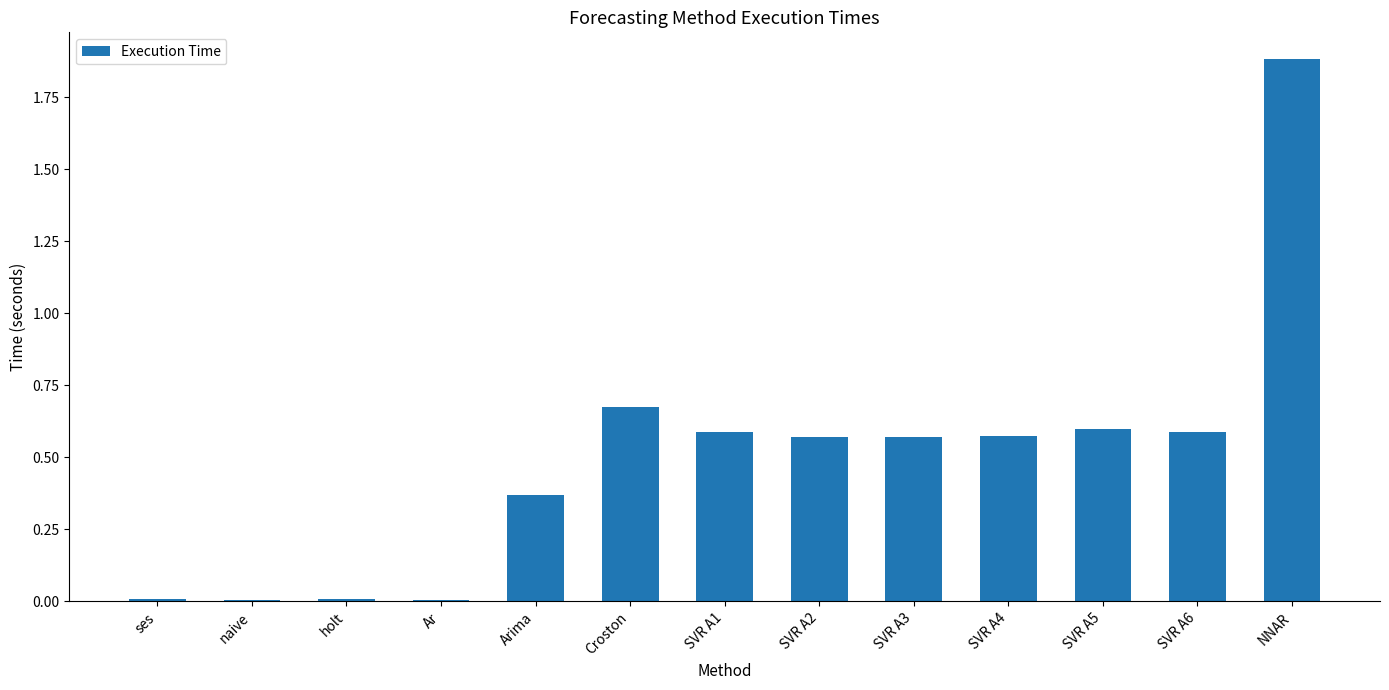

True or false: the data shows 0.6 at SVR A6.

True